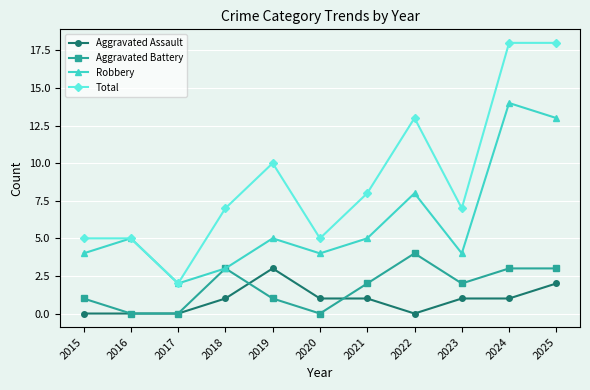

True or false: Aggravated Battery and Total cross at least once.

False